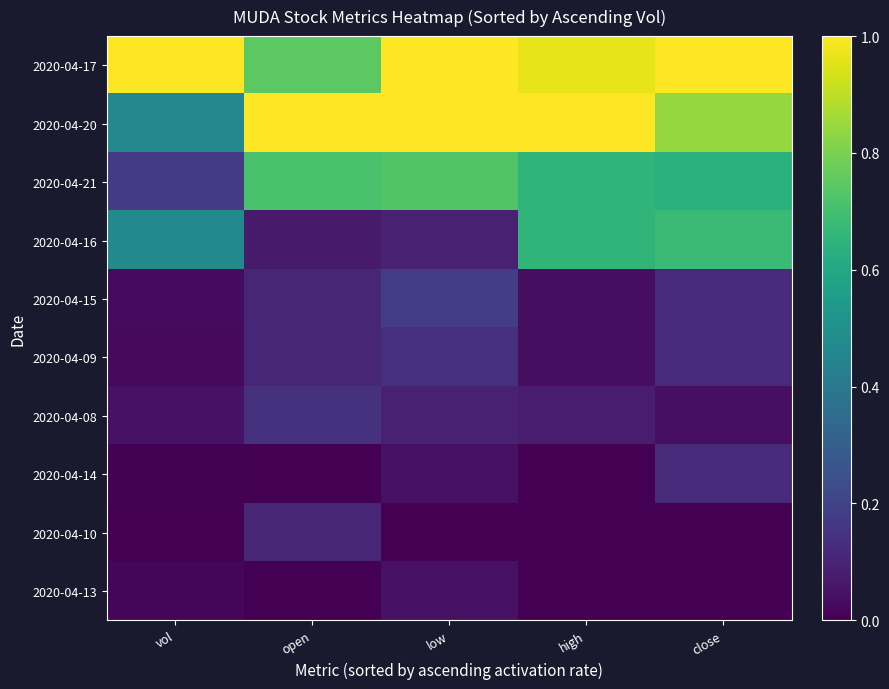

At which category is the sum across all series the highest?

close